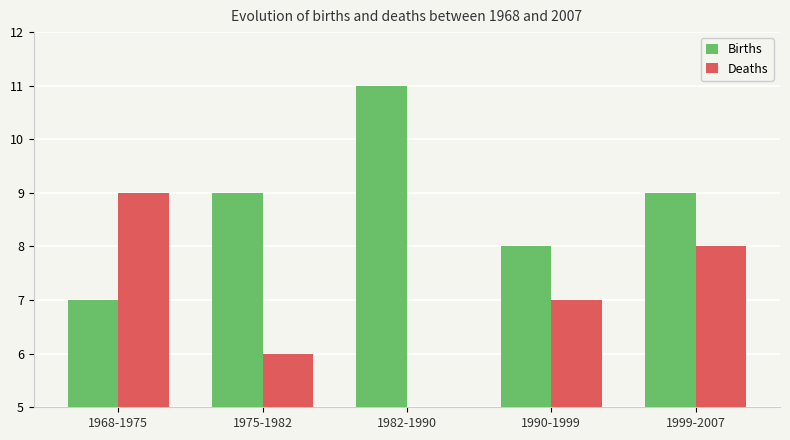

The value of Births at 1999-2007 is 9. True or false?

True